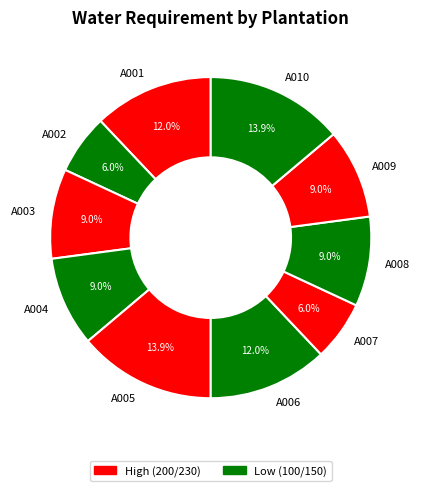

The A007 slice represents 6% of the pie. True or false?

True